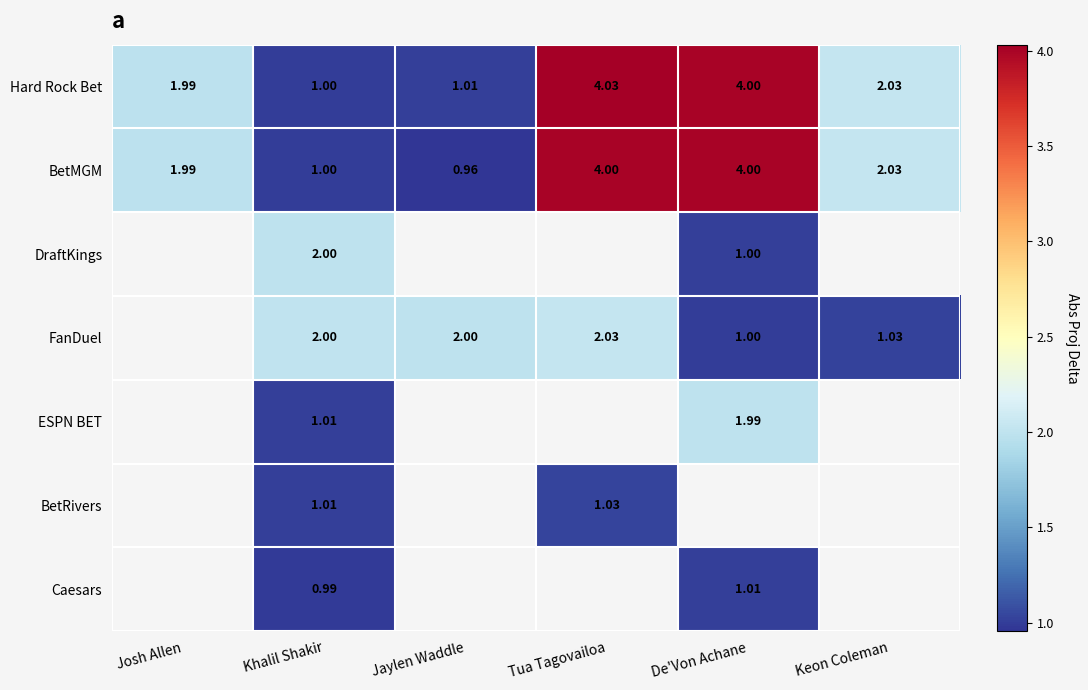

What is the average value of the BetMGM series?

2.3